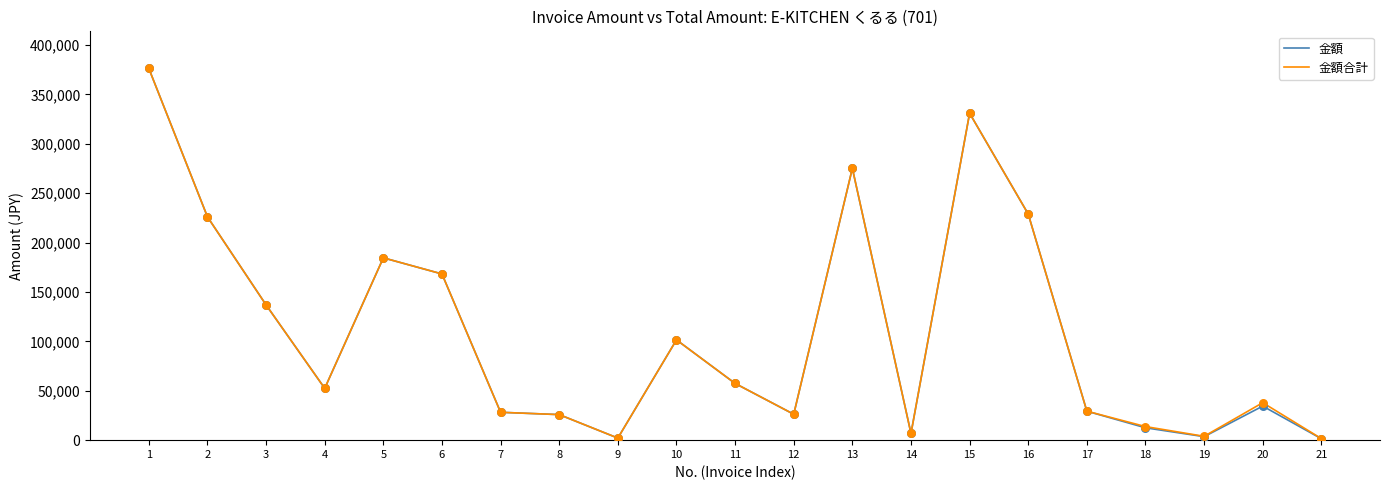

Which series has the largest range (max minus min)?

金額